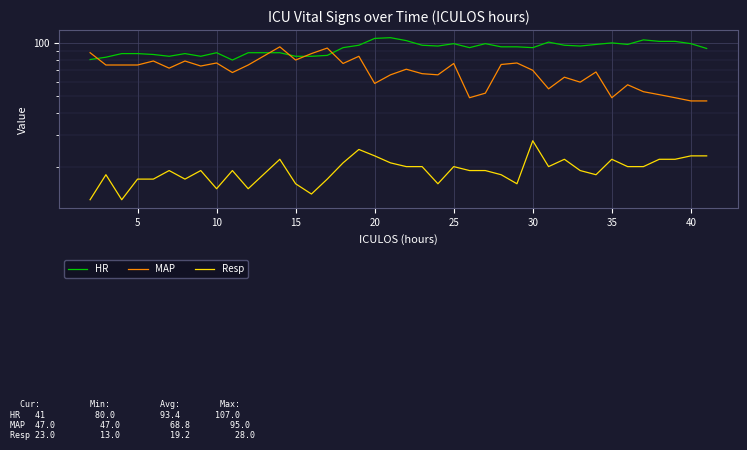

What is the value of the MAP point at the 4th from the left?

75.0